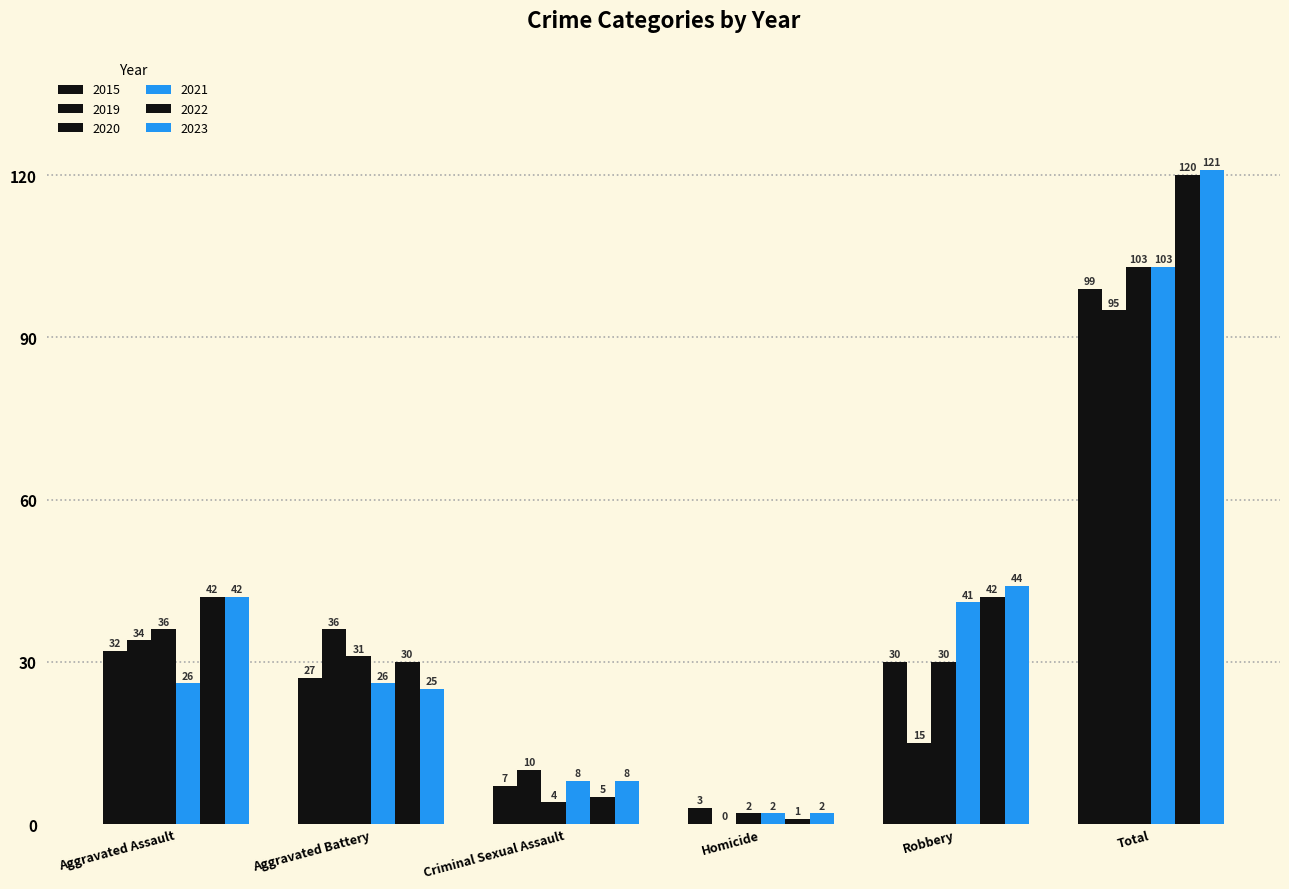

What is the spread (max minus min) of values at Total?

26